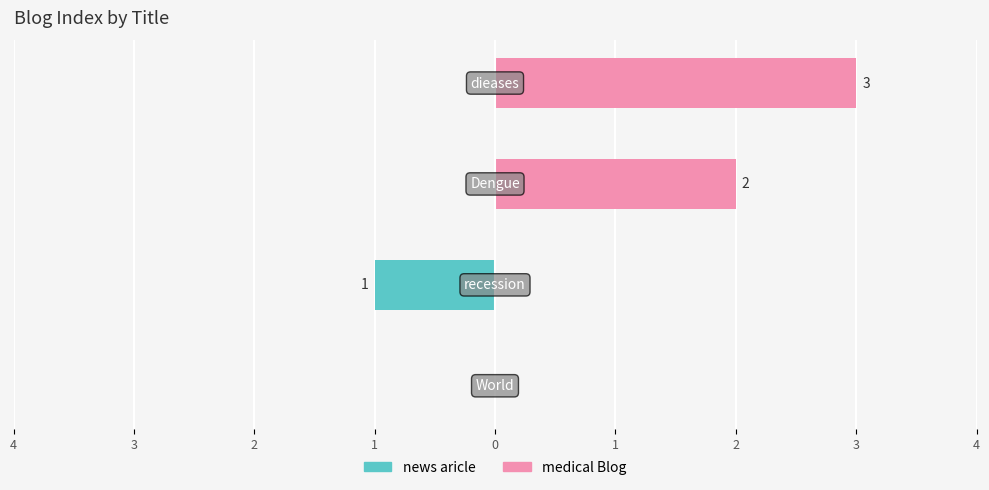

List the series in order of their peak value, lowest first.

news aricle, medical Blog